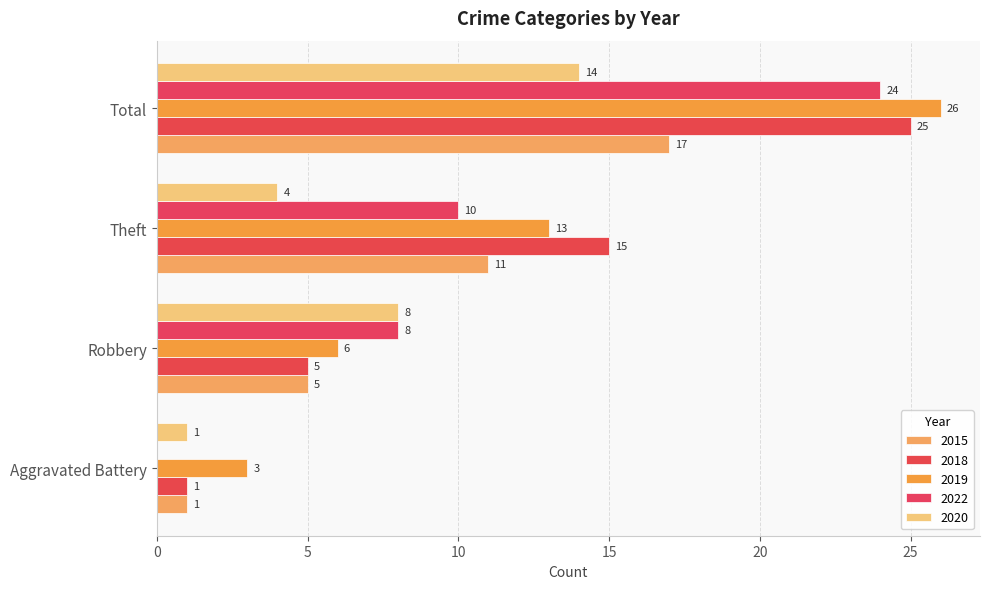

Count the number of data series in this chart.

5